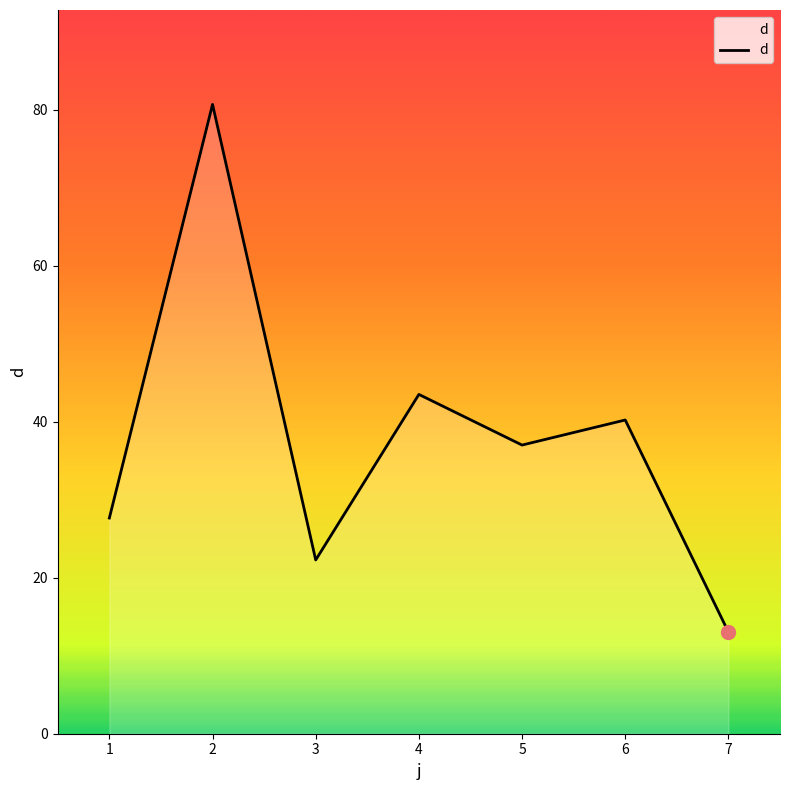

What is the difference between the values at 1 and 2?

53.0